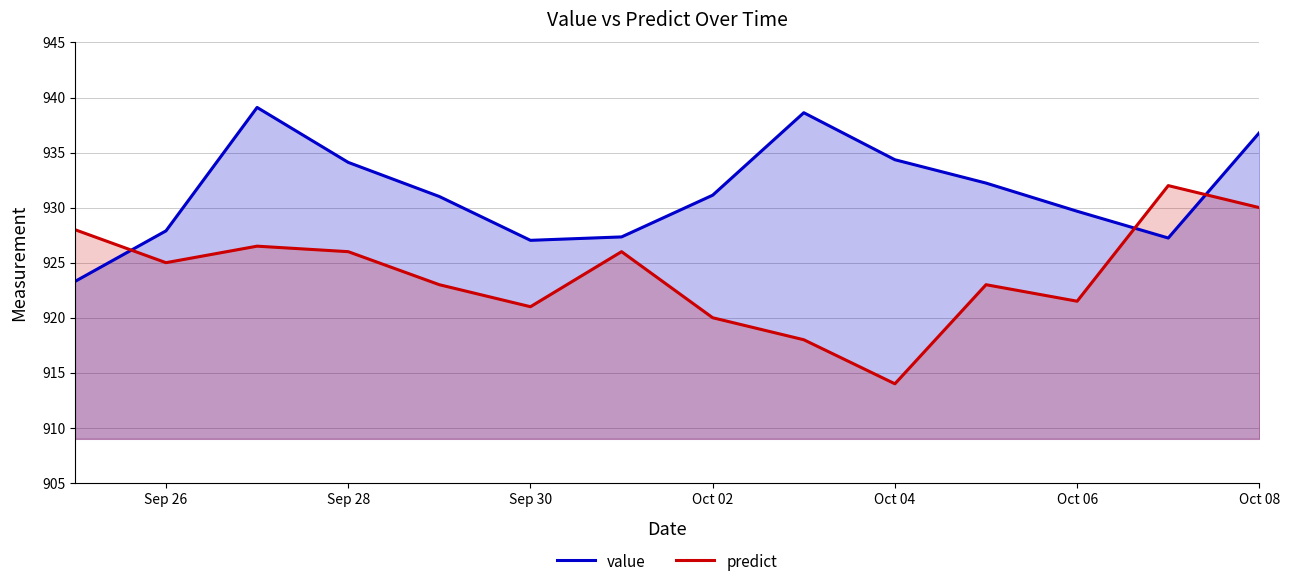

Is it true that value equals 1462.7 at Oct 06?

False